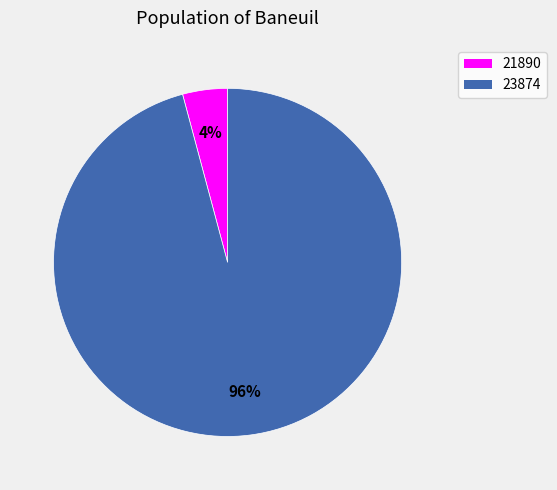

Which has a higher value, 23874 or 21890?

23874